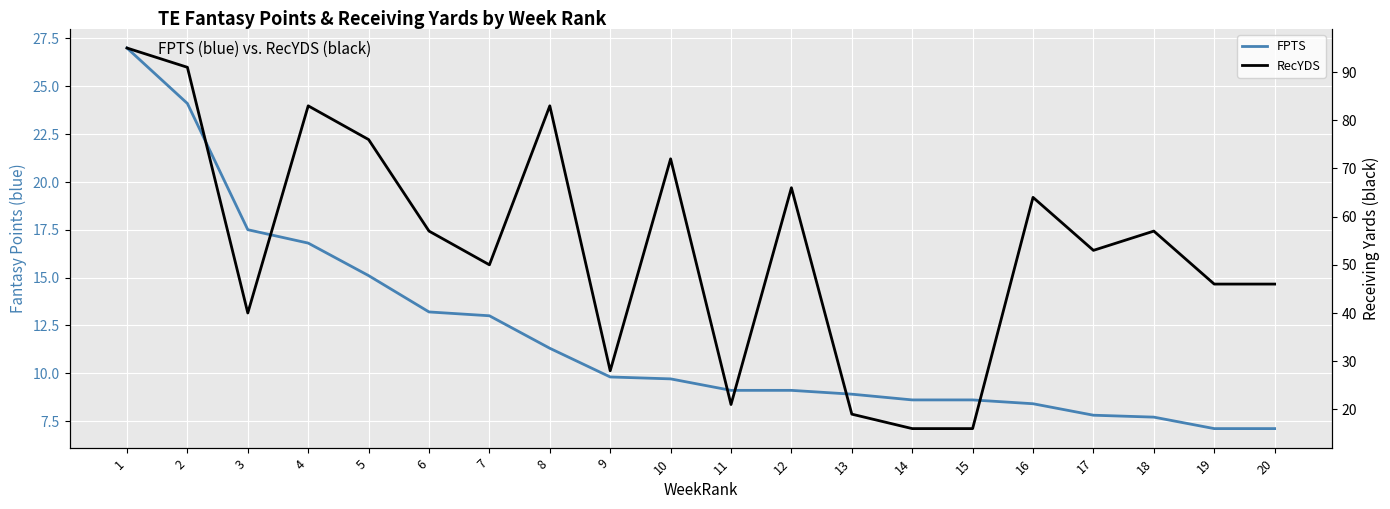

In RecYDS, how many points are higher than both neighbors (excluding endpoints)?

6